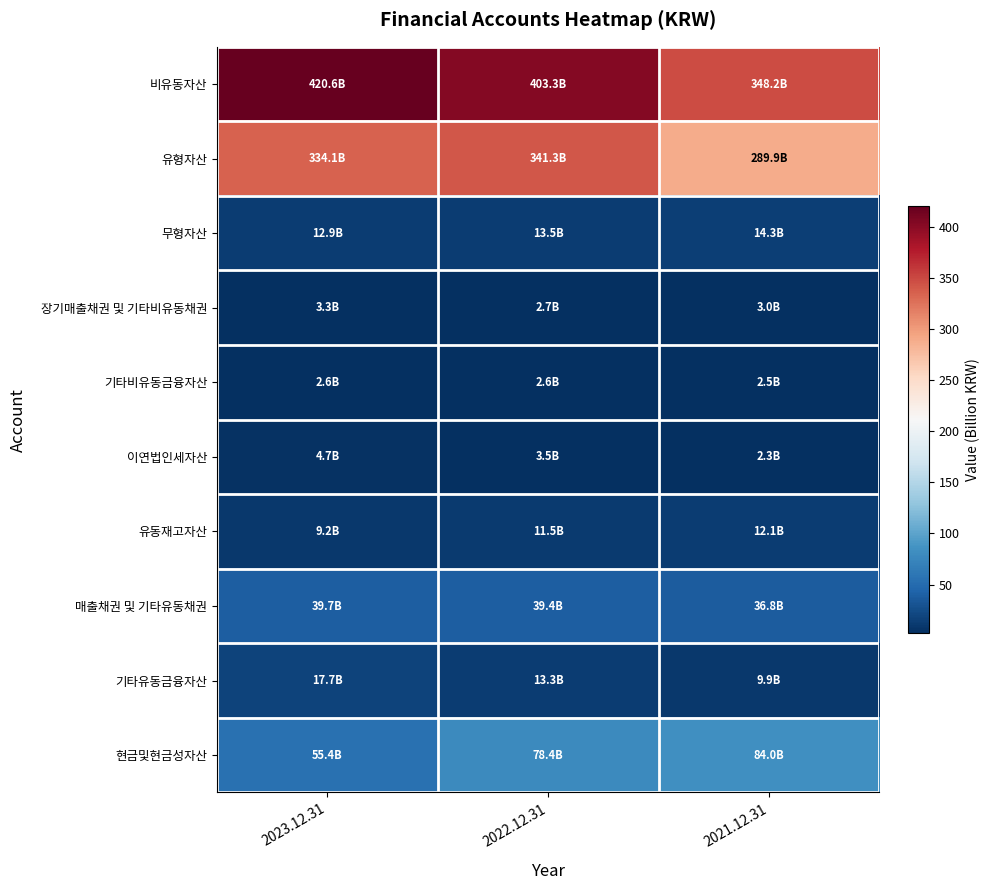

Reading right to left, extract all data points from this chart.

비유동자산: 2021.12.31=348.2	2022.12.31=403.3	2023.12.31=420.6
유형자산: 2021.12.31=289.9	2022.12.31=341.3	2023.12.31=334.1
무형자산: 2021.12.31=14.3	2022.12.31=13.5	2023.12.31=12.9
장기매출채권 및 기타비유동채권: 2021.12.31=3.0	2022.12.31=2.7	2023.12.31=3.3
기타비유동금융자산: 2021.12.31=2.5	2022.12.31=2.6	2023.12.31=2.6
이연법인세자산: 2021.12.31=2.3	2022.12.31=3.5	2023.12.31=4.7
유동재고자산: 2021.12.31=12.1	2022.12.31=11.5	2023.12.31=9.2
매출채권 및 기타유동채권: 2021.12.31=36.8	2022.12.31=39.4	2023.12.31=39.7
기타유동금융자산: 2021.12.31=9.9	2022.12.31=13.3	2023.12.31=17.7
현금및현금성자산: 2021.12.31=84.0	2022.12.31=78.4	2023.12.31=55.4